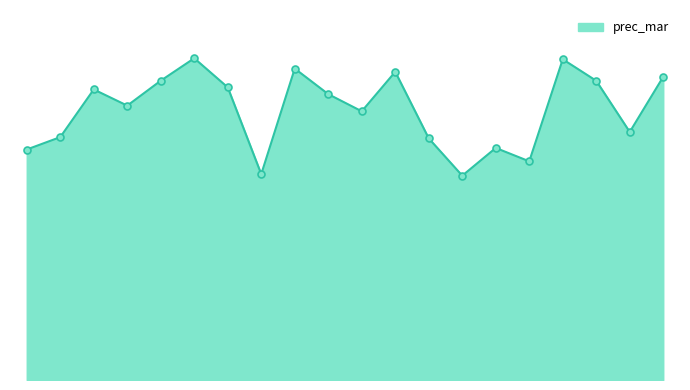

True or false: there are more than 1 points higher than both neighbors.

True